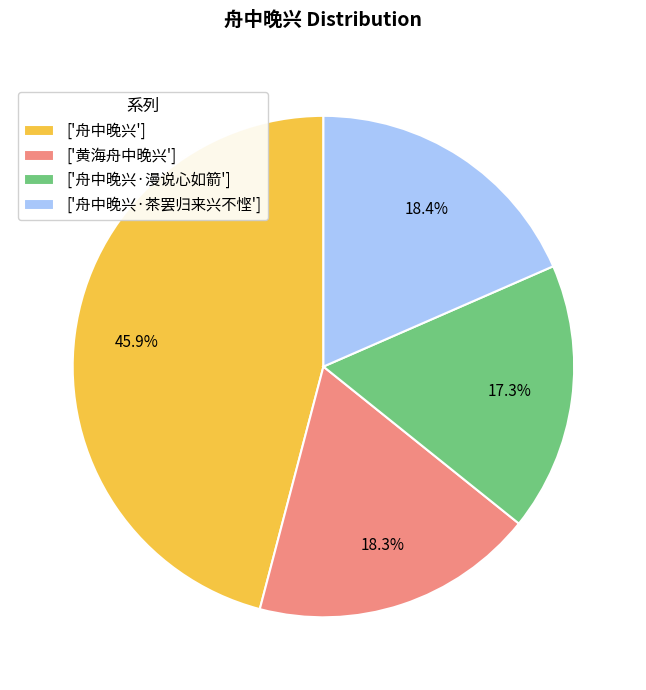

Which has a higher value, ['黄海舟中晚兴'] or ['舟中晚兴·漫说心如箭']?

['黄海舟中晚兴']